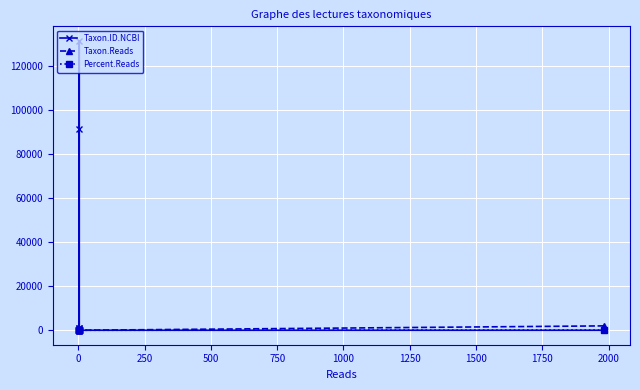

True or false: Percent.Reads has more than 0 points higher than both neighbors.

False